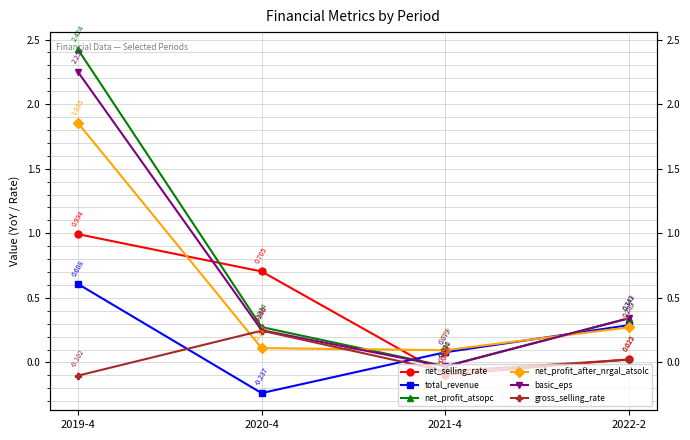

What is the label of the 3rd point from the right?

2020-4